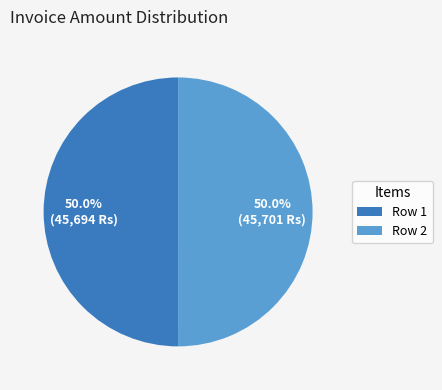

How many segments does this pie chart have?

2